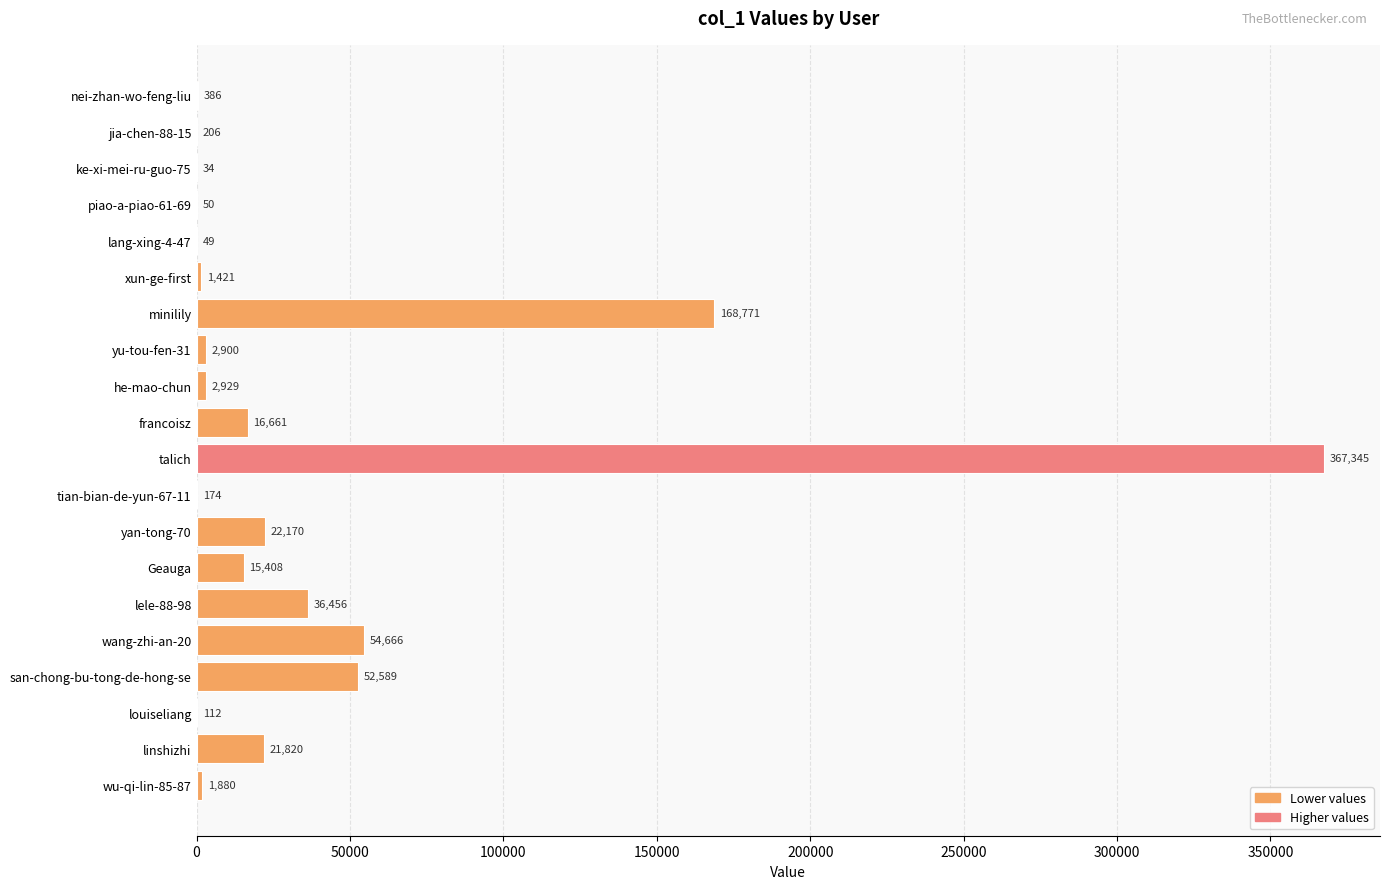

The value at lang-xing-4-47 is 49. True or false?

True